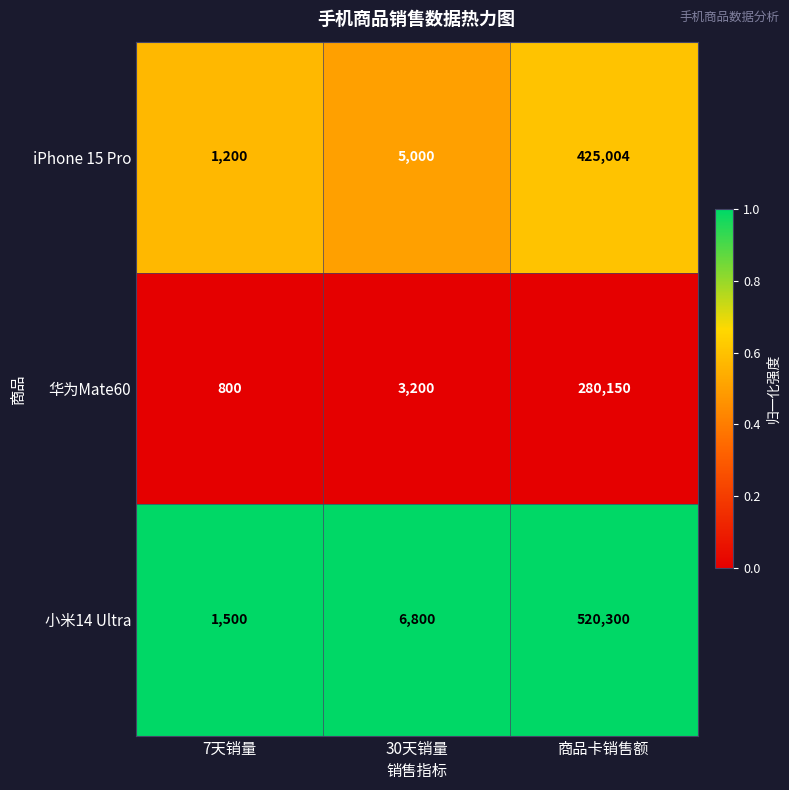

At which category is the sum across all series the highest?

商品卡销售额